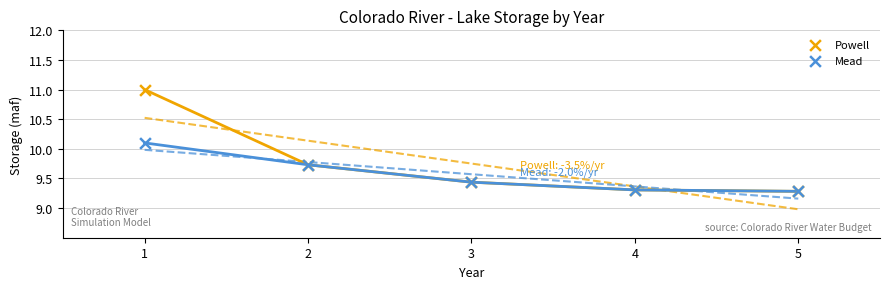

Across all series, what Y value is closest to 10?

10.1